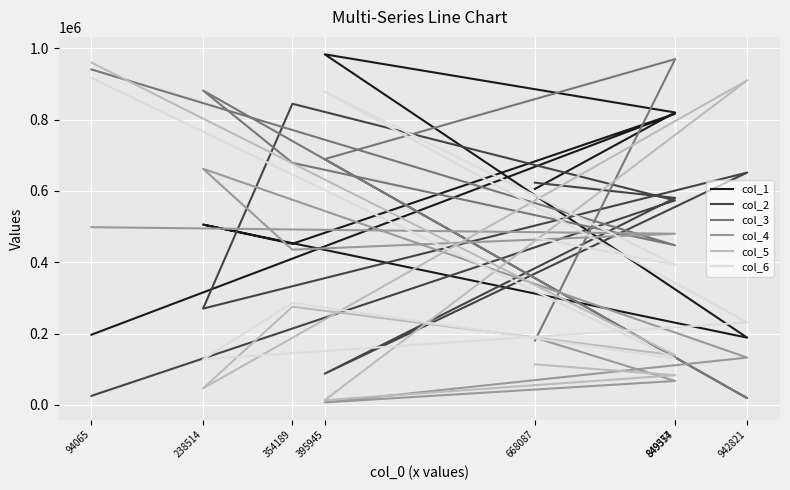

At which label does col_1 first exceed 605847?

849574